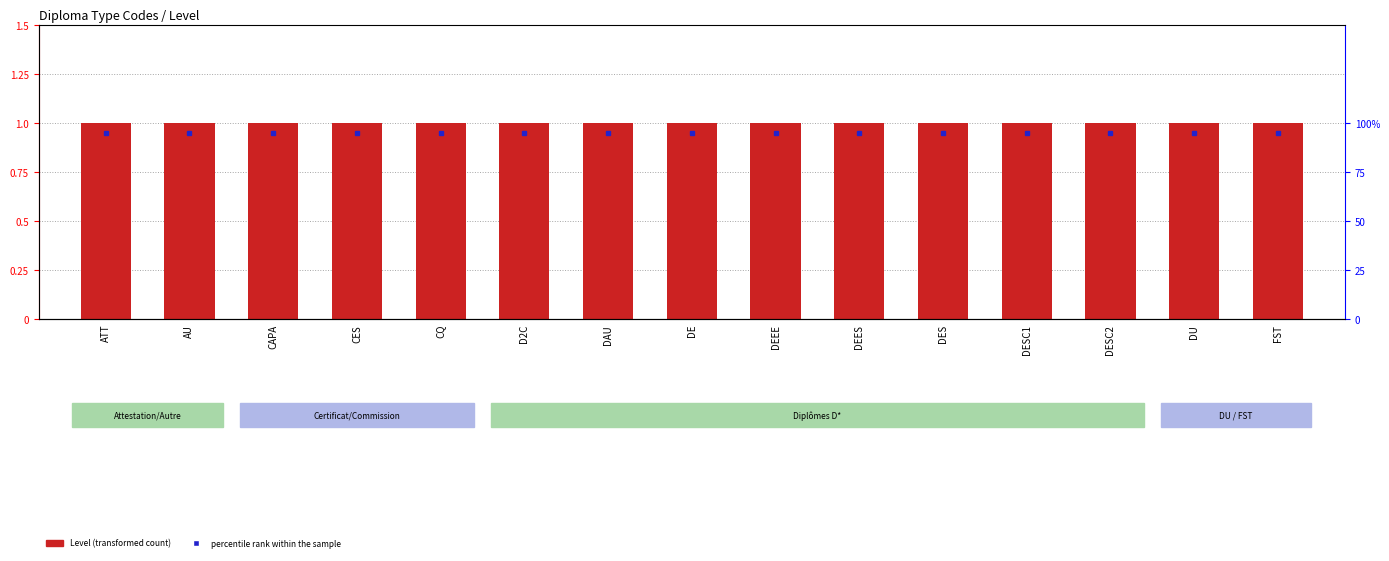

At which label does percentile rank within the sample reach its peak?

ATT